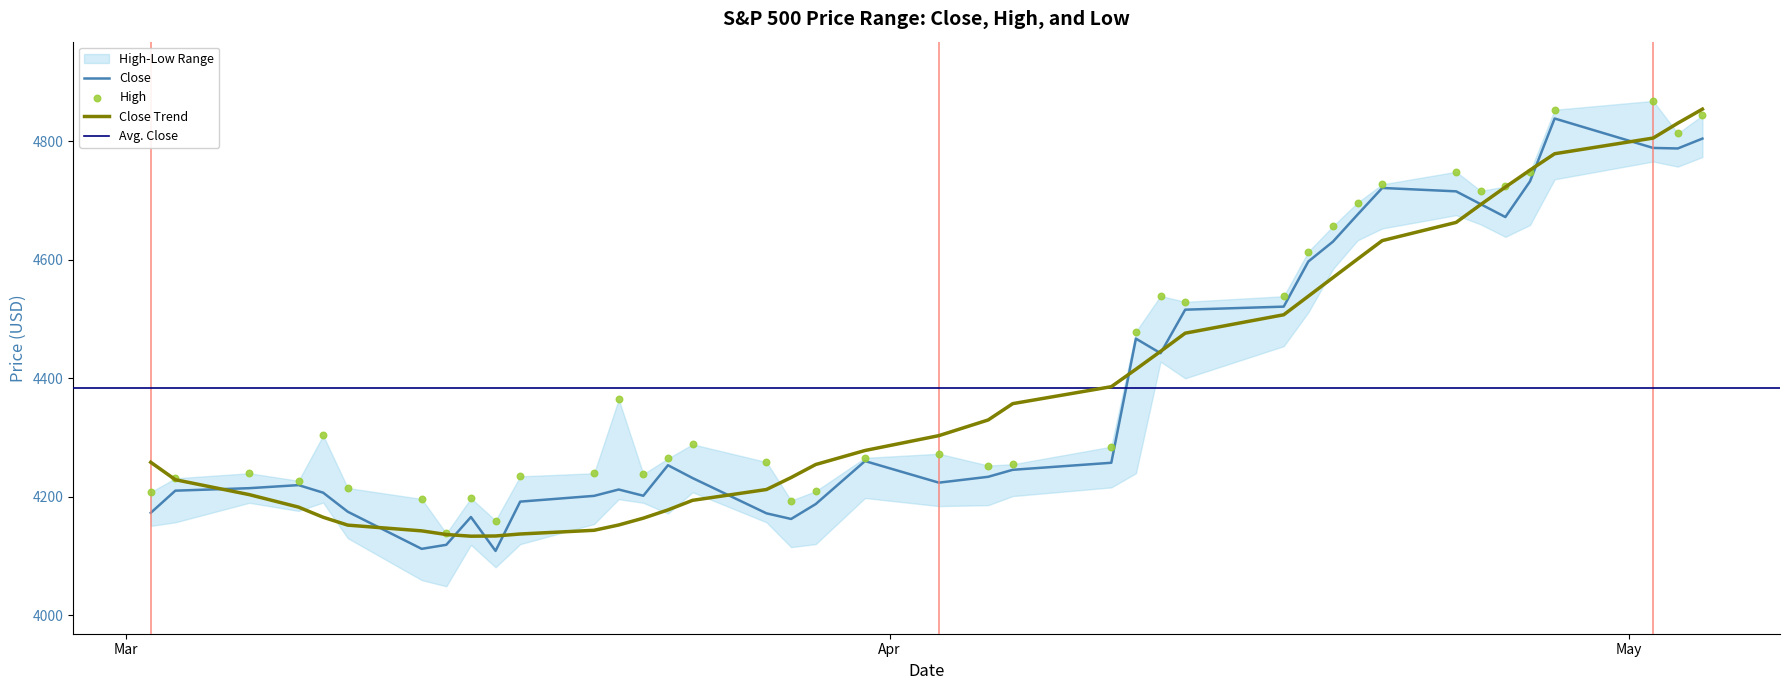

What is the maximum value for Close Trend?

4854.6